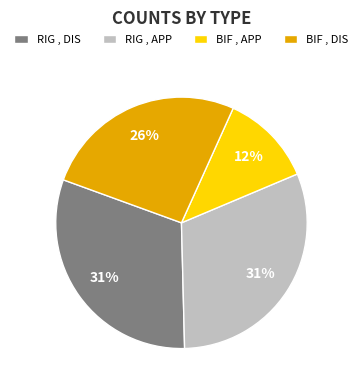

What is the ratio of the value at BIF , APP to the value at RIG , DIS?

0.4